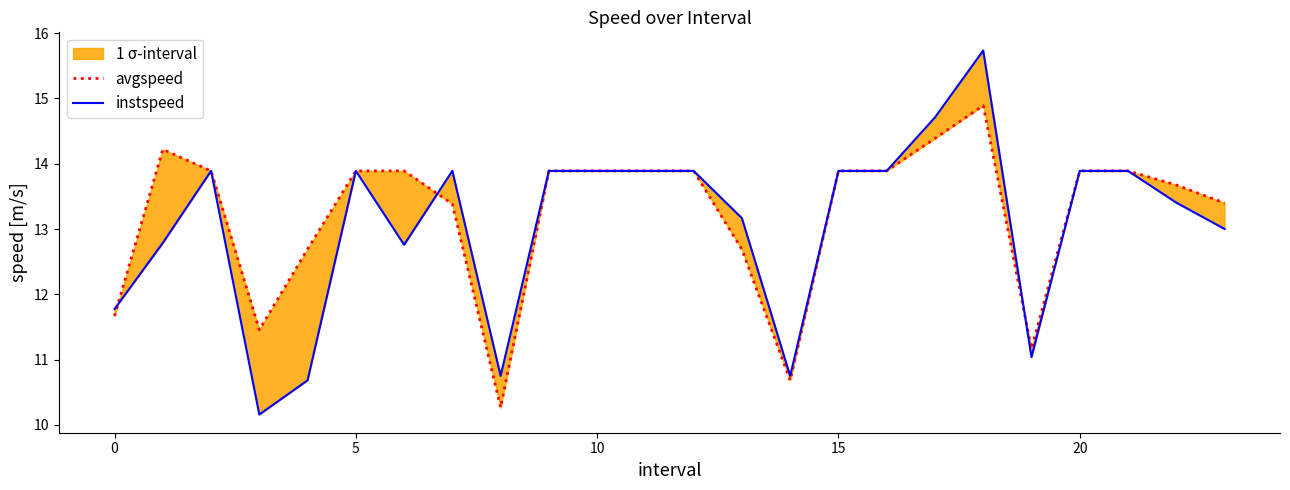

Is it true that avgspeed equals 5.2 at 5?

False